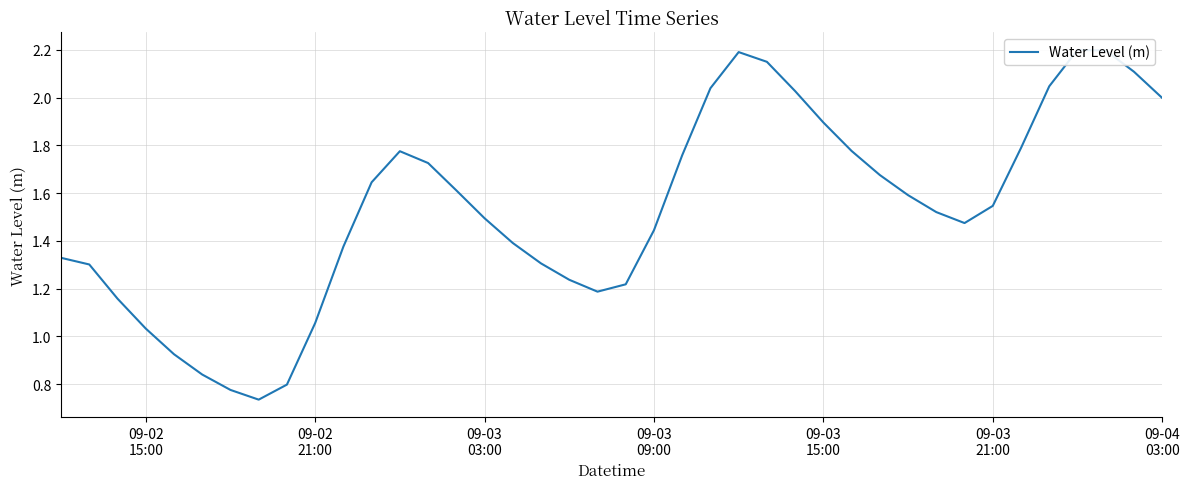

How many interior local valleys (lower than both neighbors) does the data have?

3